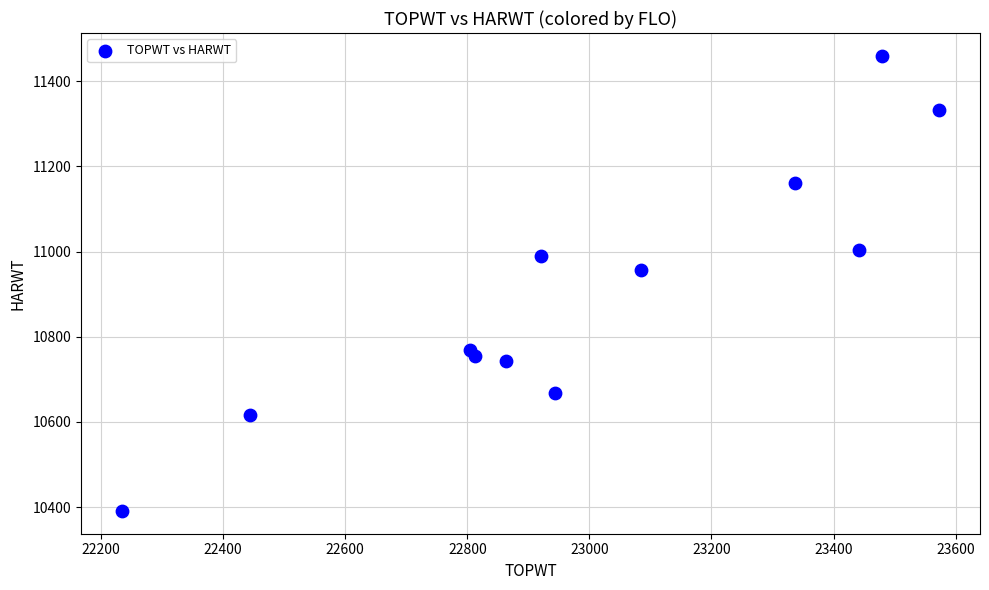

What Y value in the scatter plot is closest to 10925?

10956